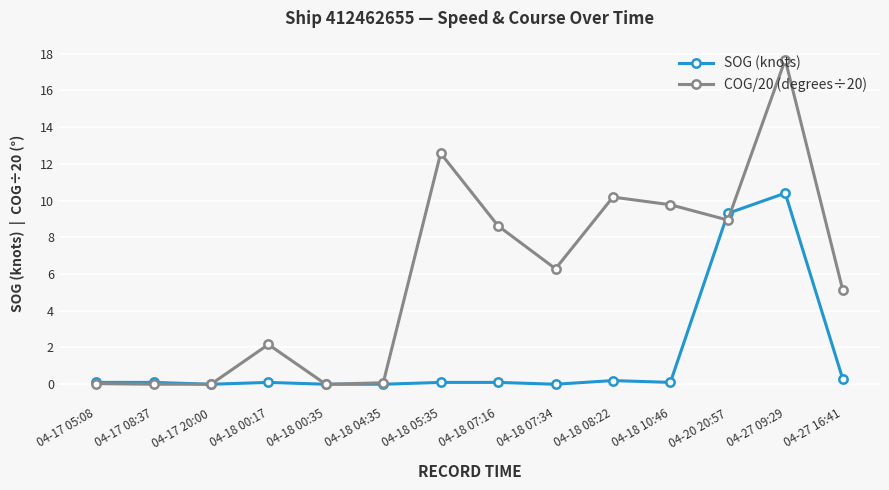

Between 04-18 00:35 and 04-20 20:57, which series saw the biggest shift?

SOG (knots)